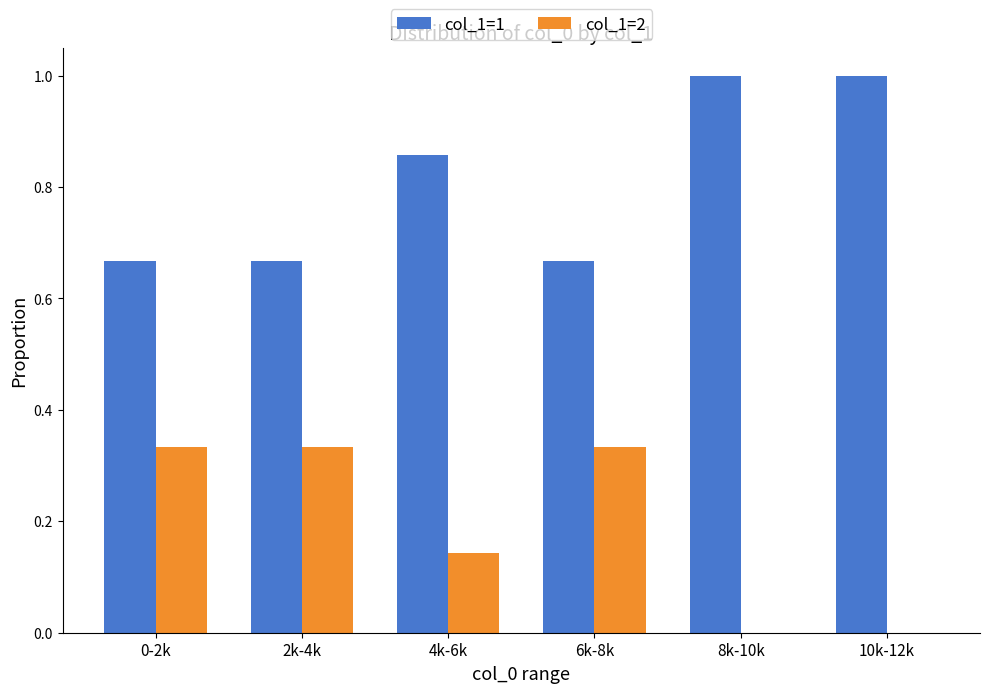

What is the highest value of the col_1=1 series?

1.0